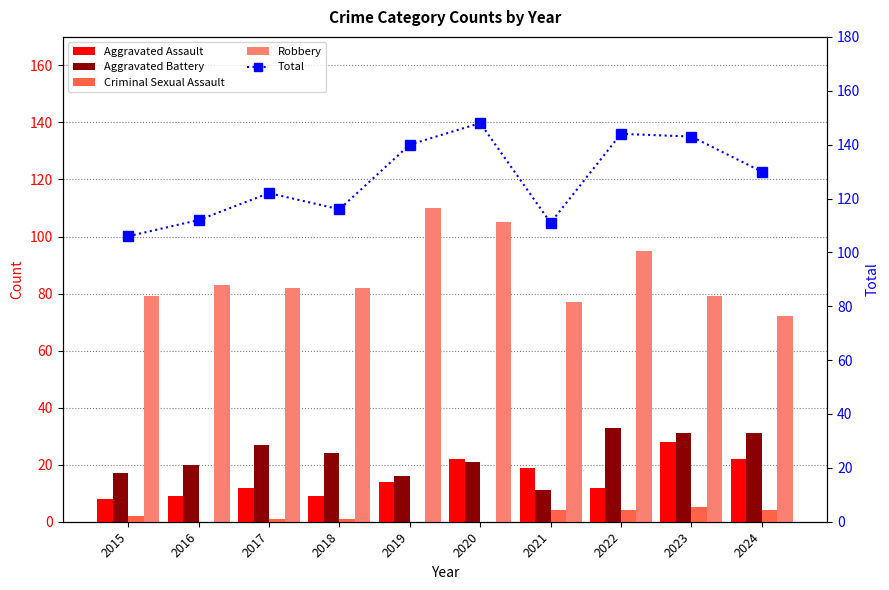

The Criminal Sexual Assault series shows 0 at 2017. True or false?

False